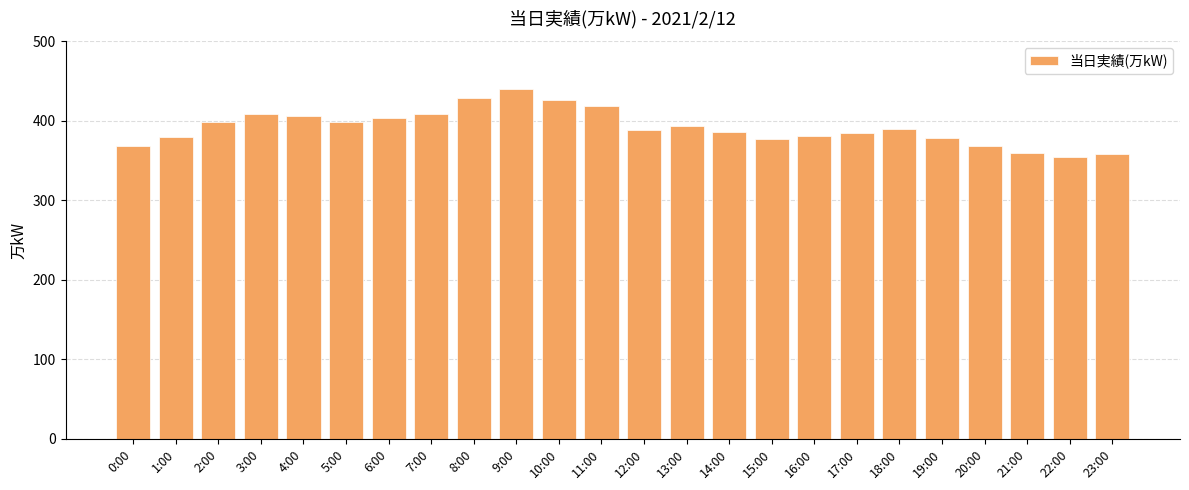

What is the change in value from 1:00 to 18:00?

+10